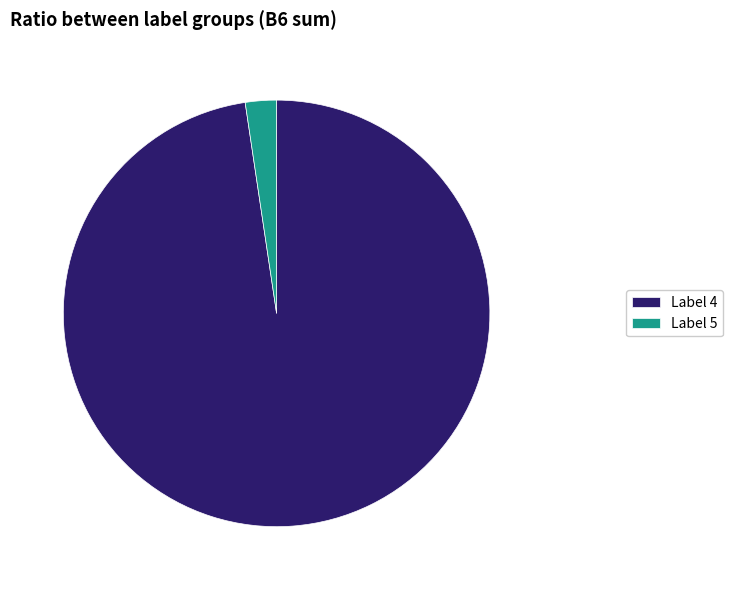

What is the largest slice in the pie chart?

Label 4